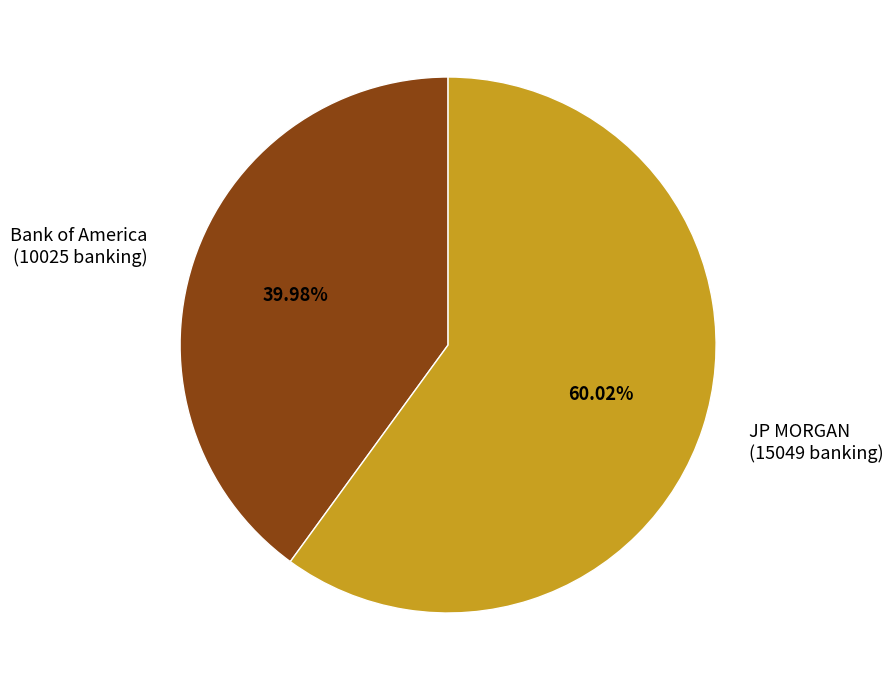

To the nearest percent, what is the average slice percentage?

50%